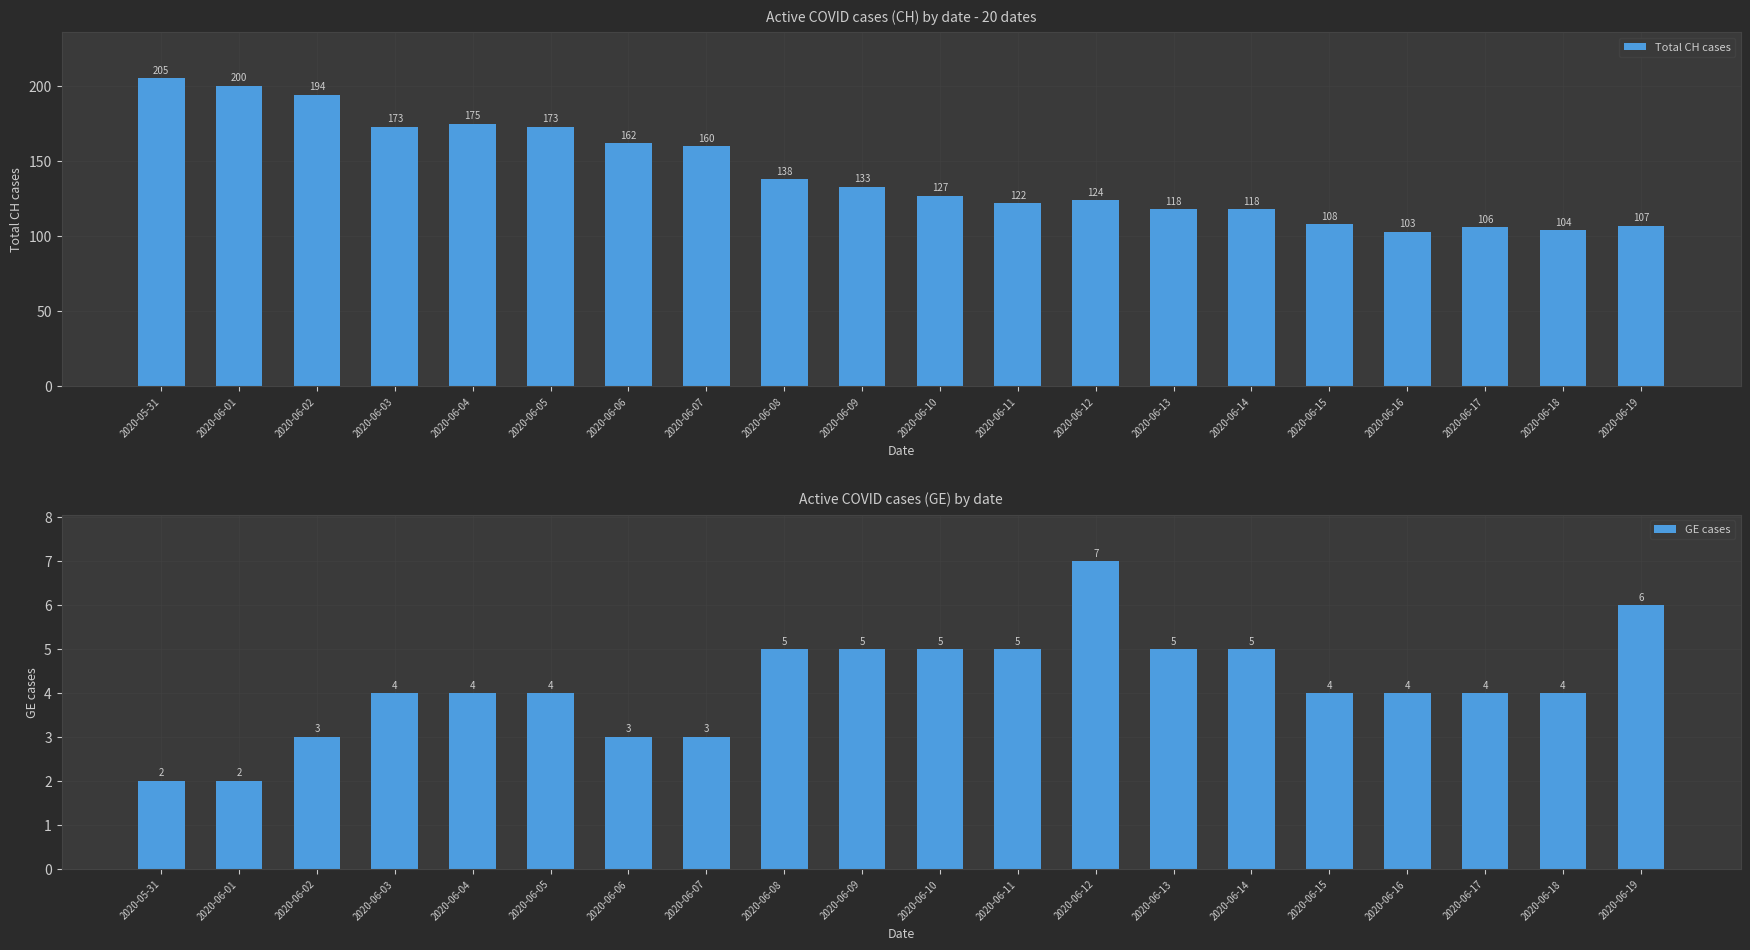

Which series has the largest total across all categories?

Total CH cases